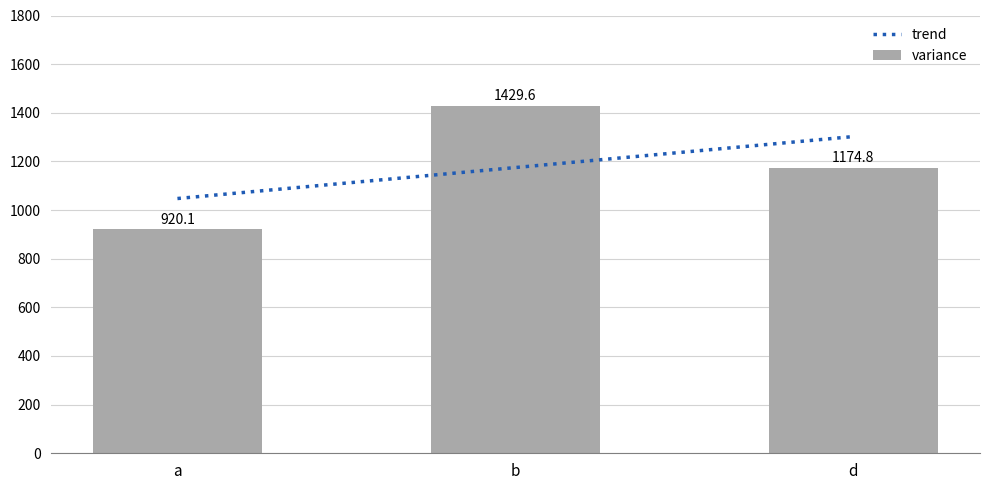

Rank the categories by value from lowest to highest.

a, d, b